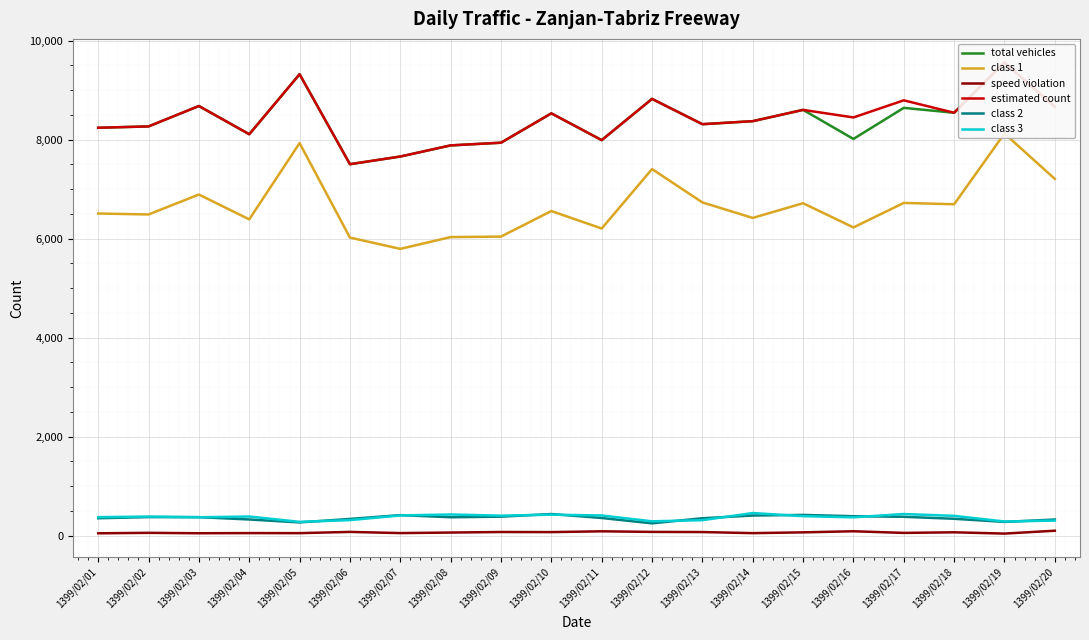

At which label is class 1 closest to 6959?

1399/02/03